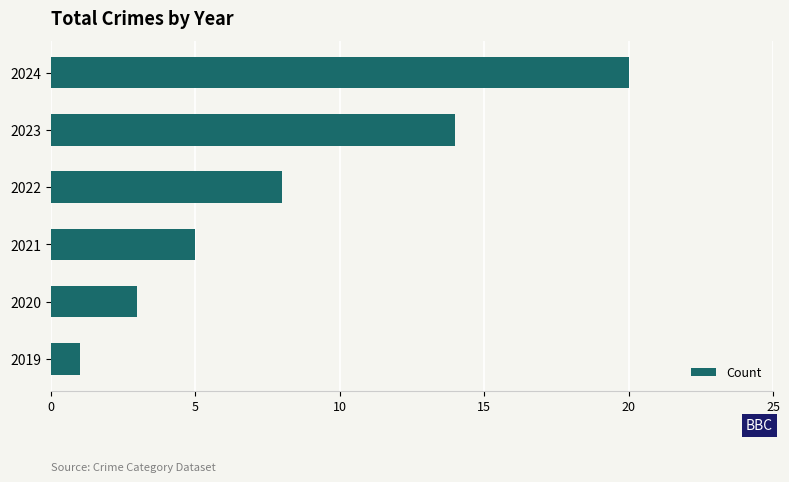

What is the sum of all values?

51